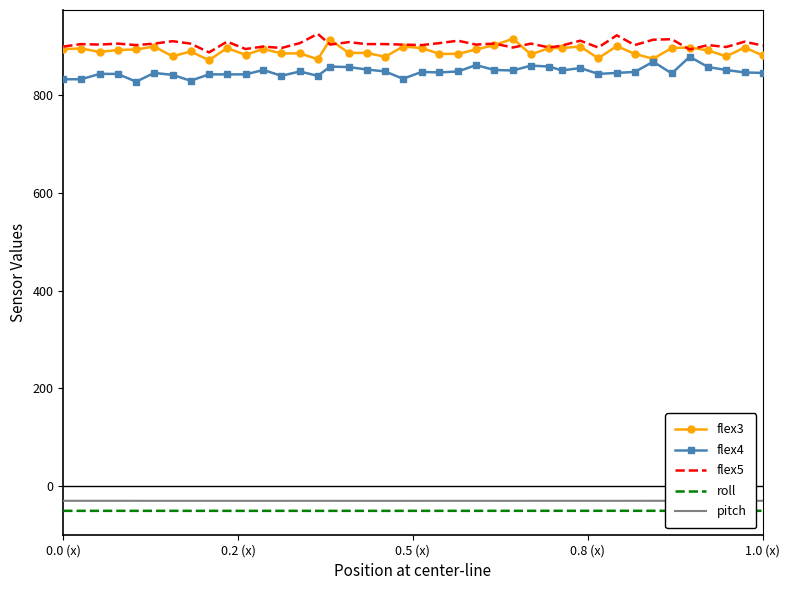

True or false: flex4 and roll cross at least once.

False